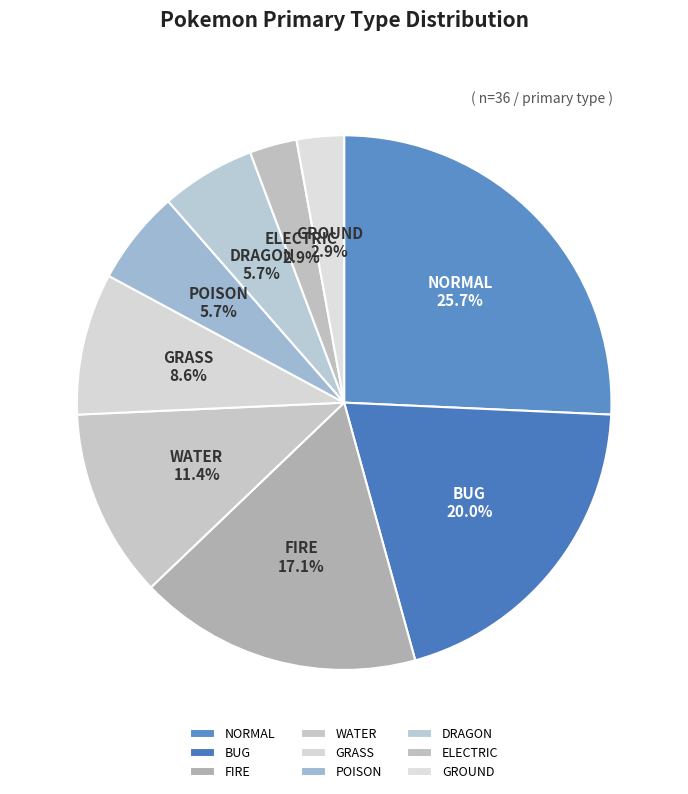

Approximately how many times larger is the value at GRASS compared to FIRE?

0.5